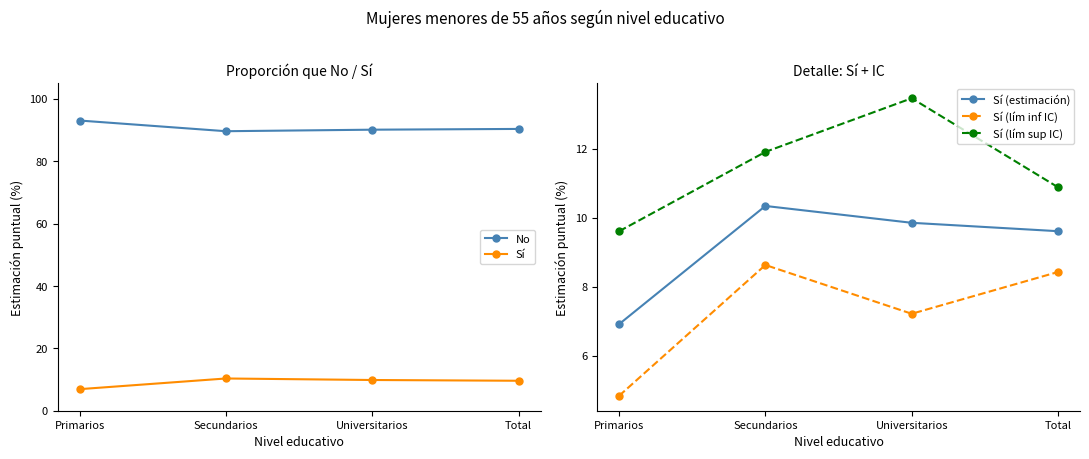

What is the highest value of the Sí (estimación) series?

10.3